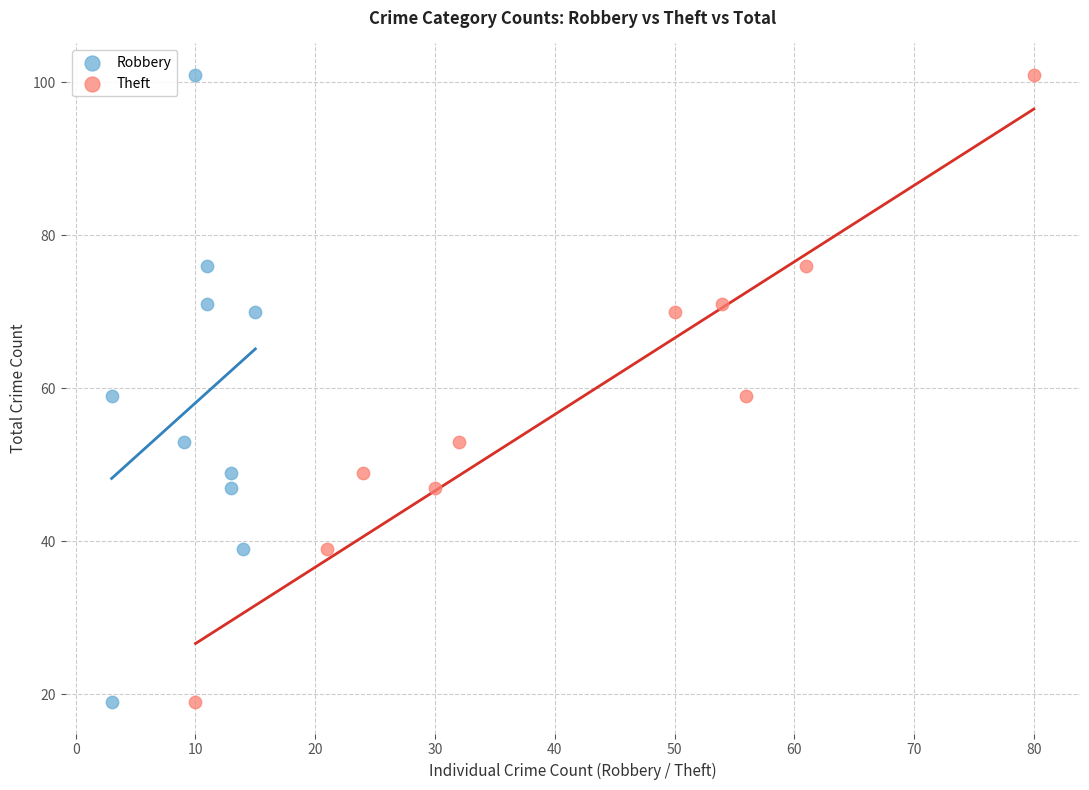

What are all the series names shown in the legend?

Robbery, Theft